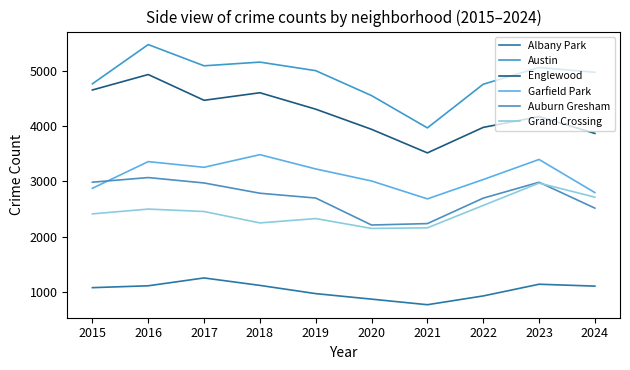

Where is the first local maximum for Auburn Gresham?

2016